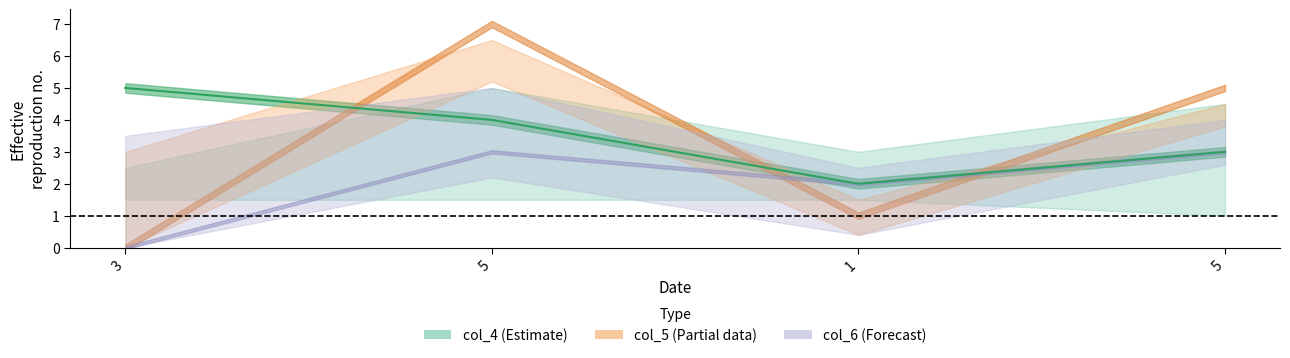

Where does the data first go above 4?

3